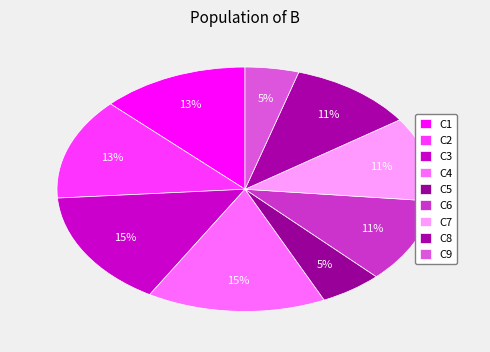

The C2 slice represents 13% of the pie. True or false?

True